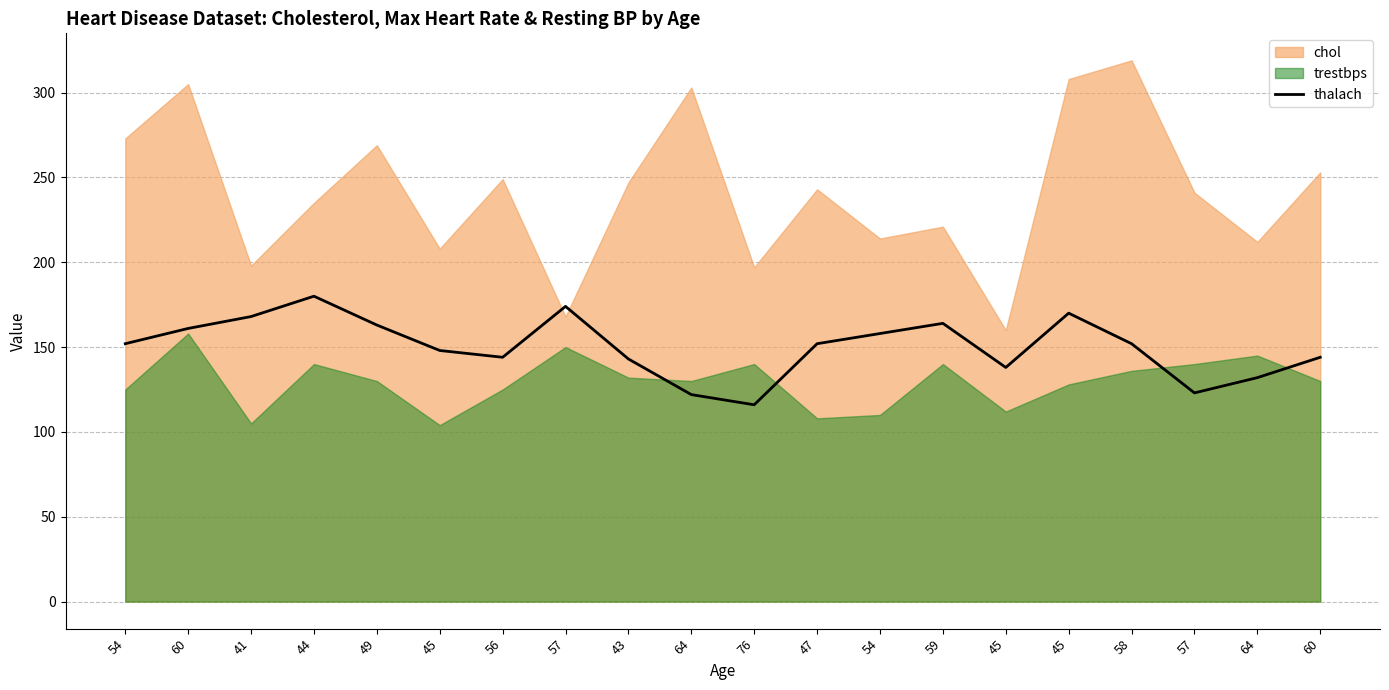

How many lines are shown in the chart?

1